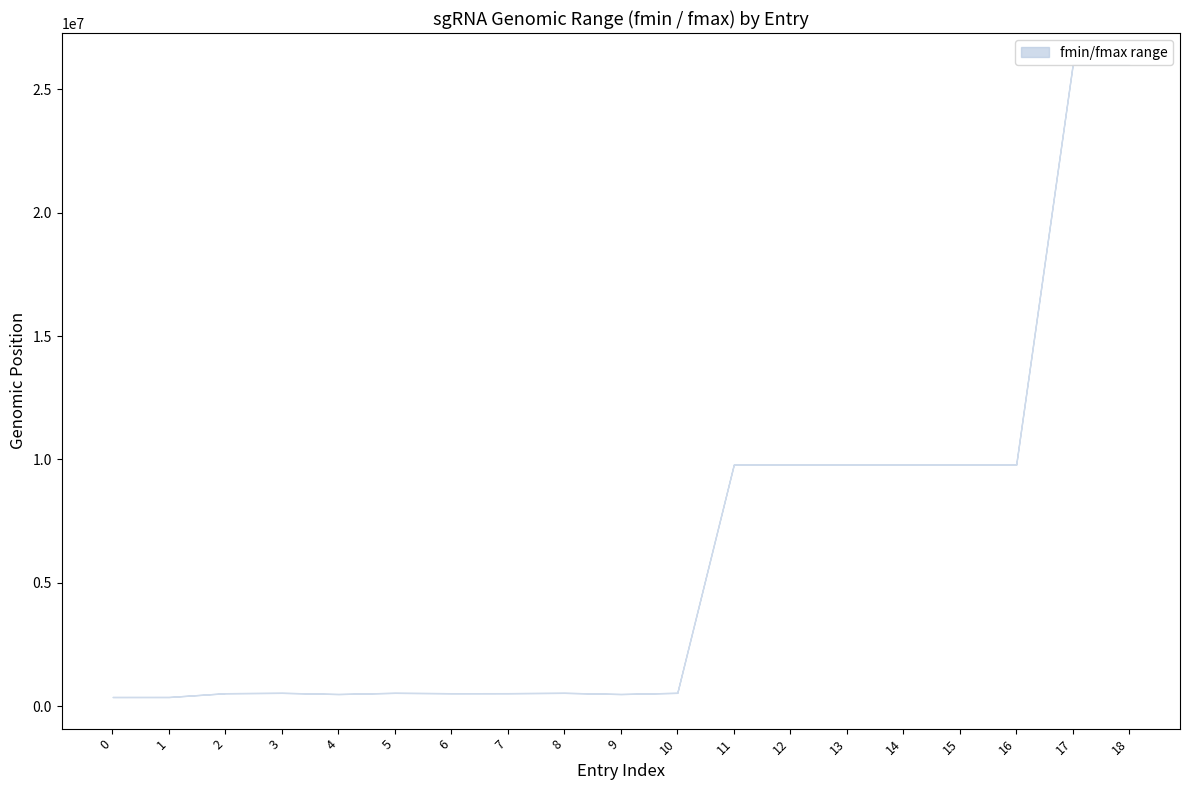

What is the average value of the lower series?

6116963